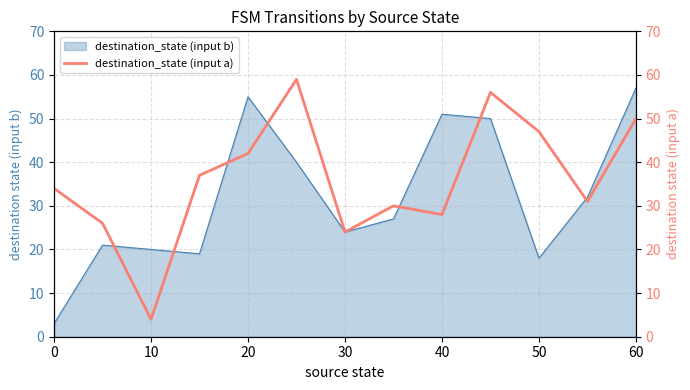

How many values are below 34?

6